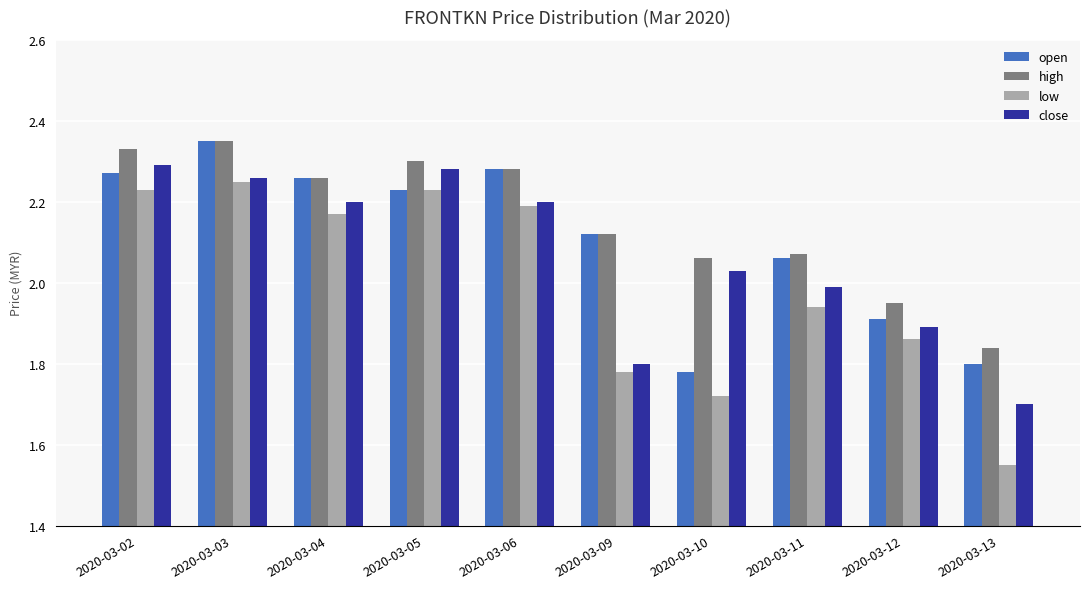

What is the difference between the maximum and second lowest values in the high series?

0.4